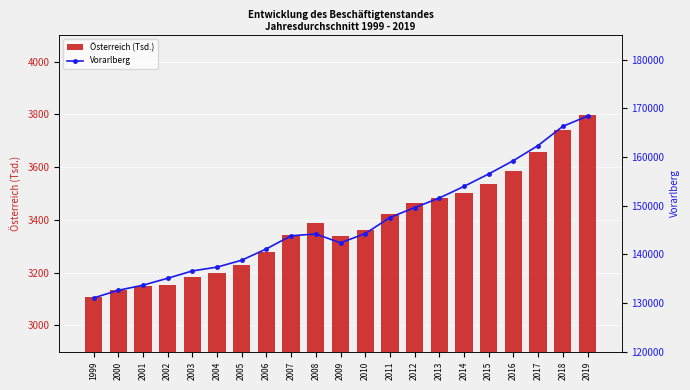

At which category is the sum across all series the highest?

2019